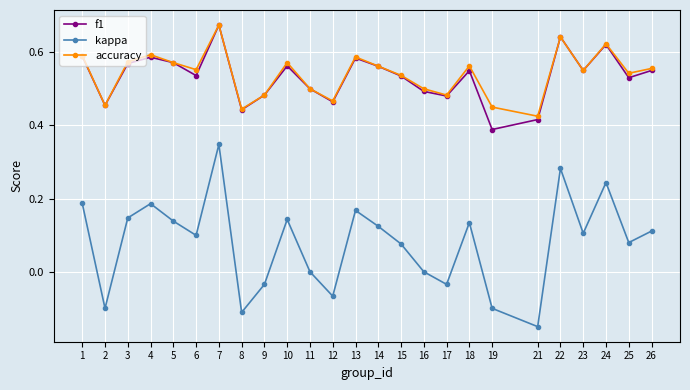

Where is the first local minimum for kappa?

2